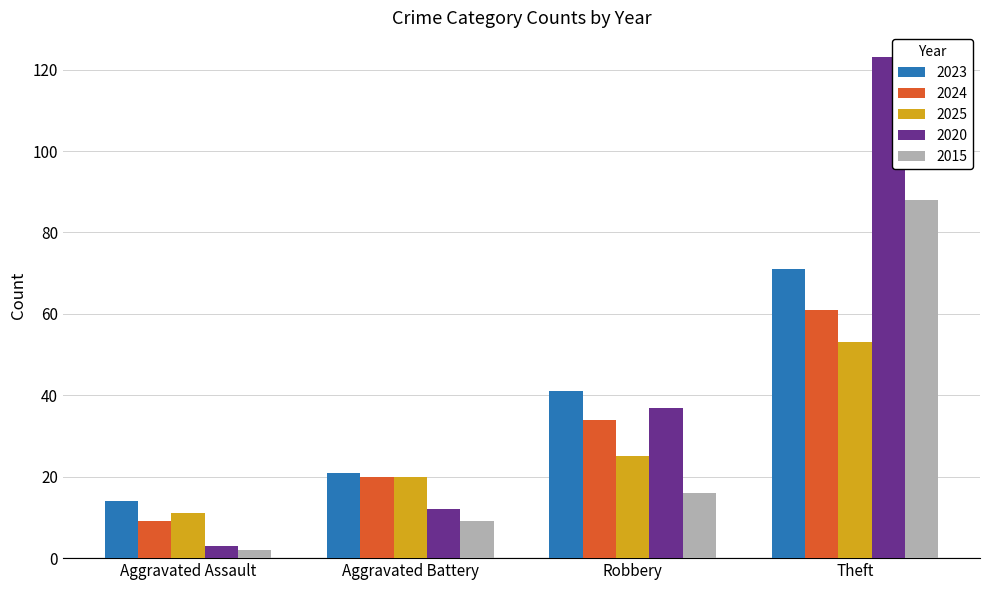

List the labels in order of 2024 value, largest first.

Theft, Robbery, Aggravated Battery, Aggravated Assault